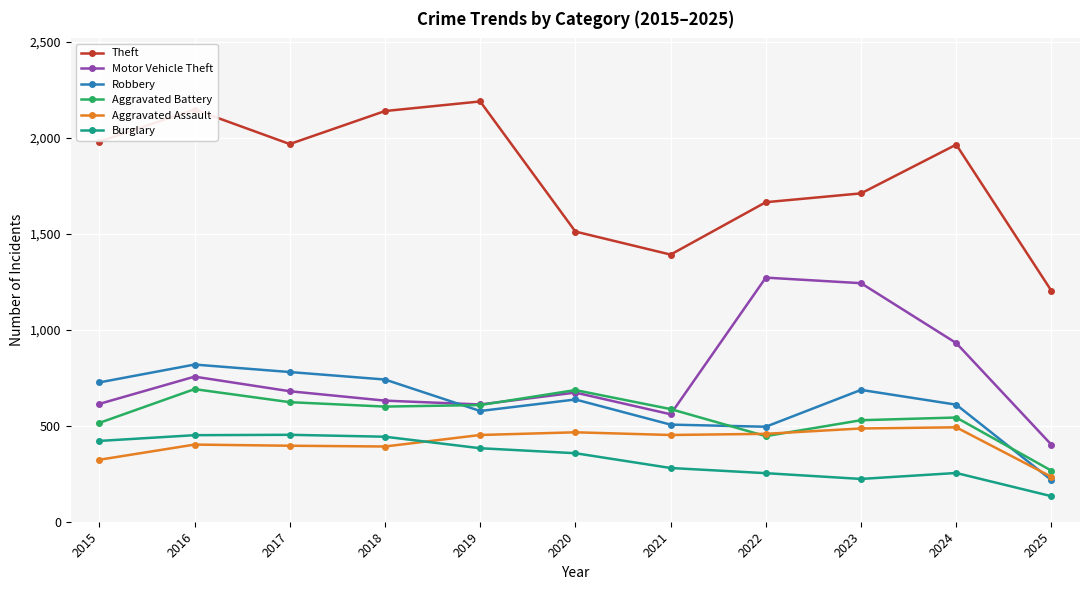

How many times do Aggravated Battery and Robbery cross each other?

3